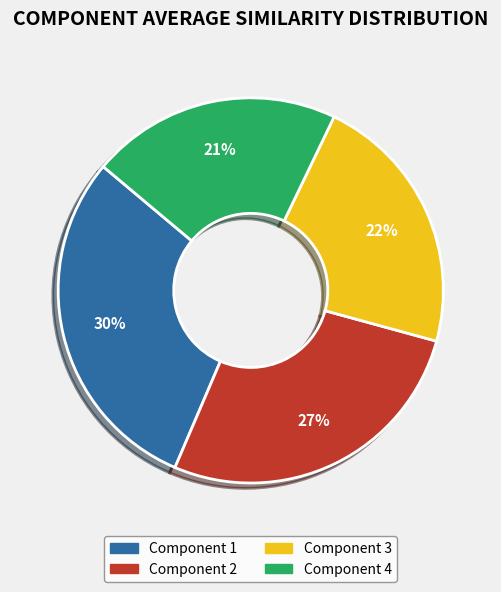

Is it true that Component 3 is 10% of the pie?

False